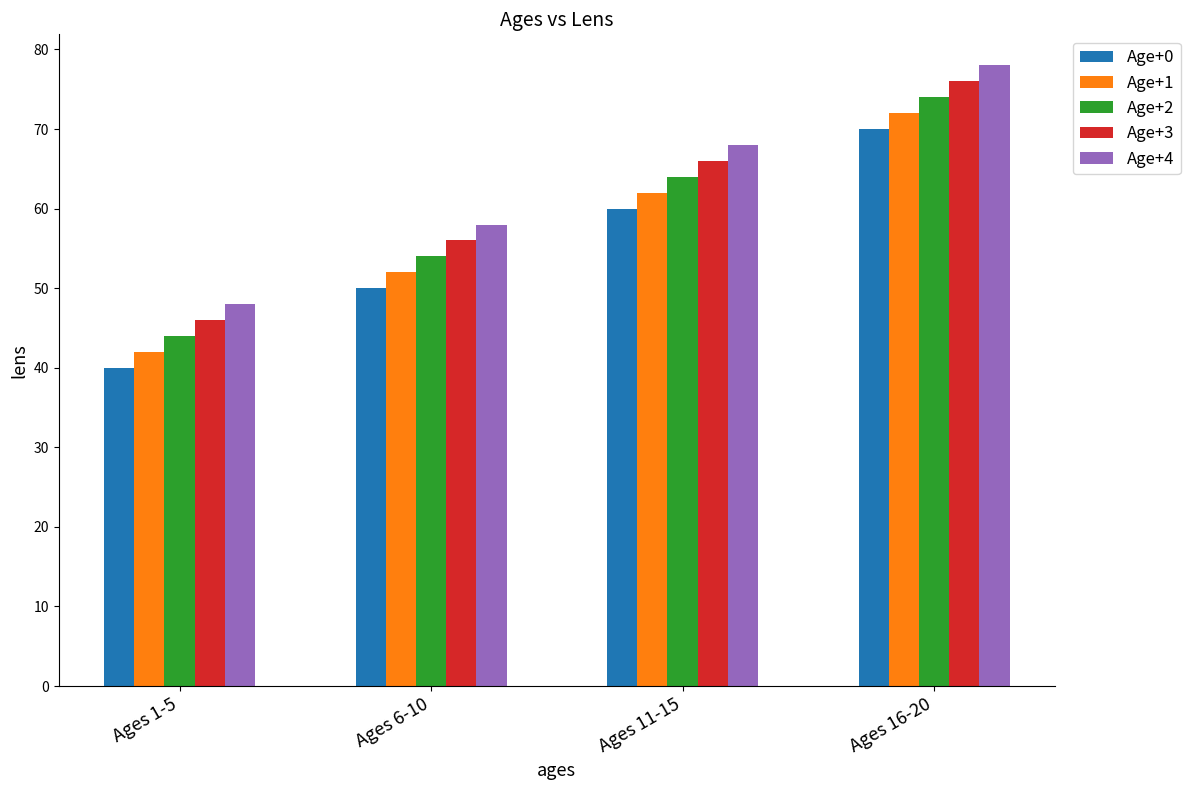

What is the difference between the Age+0 values at Ages 16-20 and Ages 6-10?

20